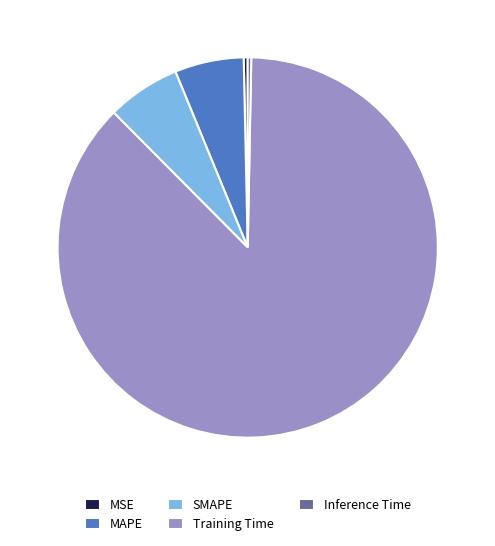

Between SMAPE and Inference Time, which is larger?

SMAPE